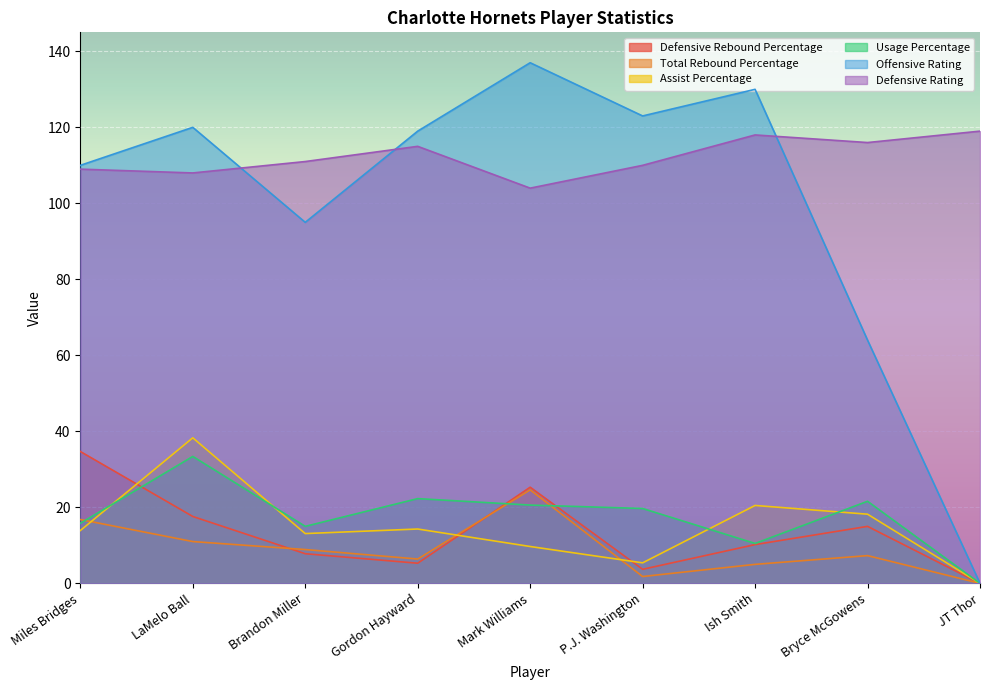

At which label is Offensive Rating closest to 68?

Bryce McGowens